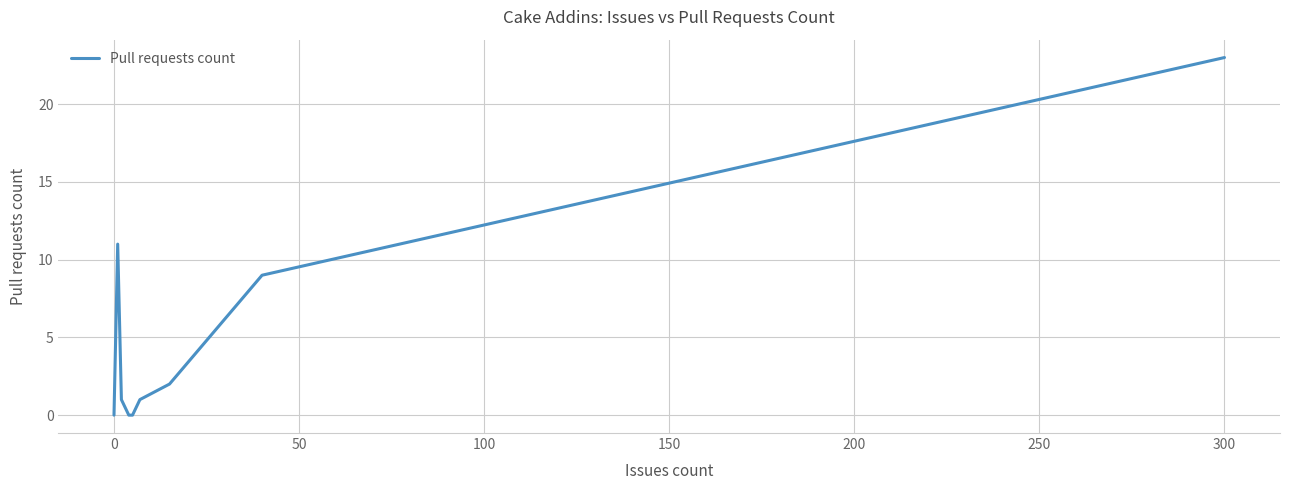

What is the approximate value at 100, to the nearest 10?

10